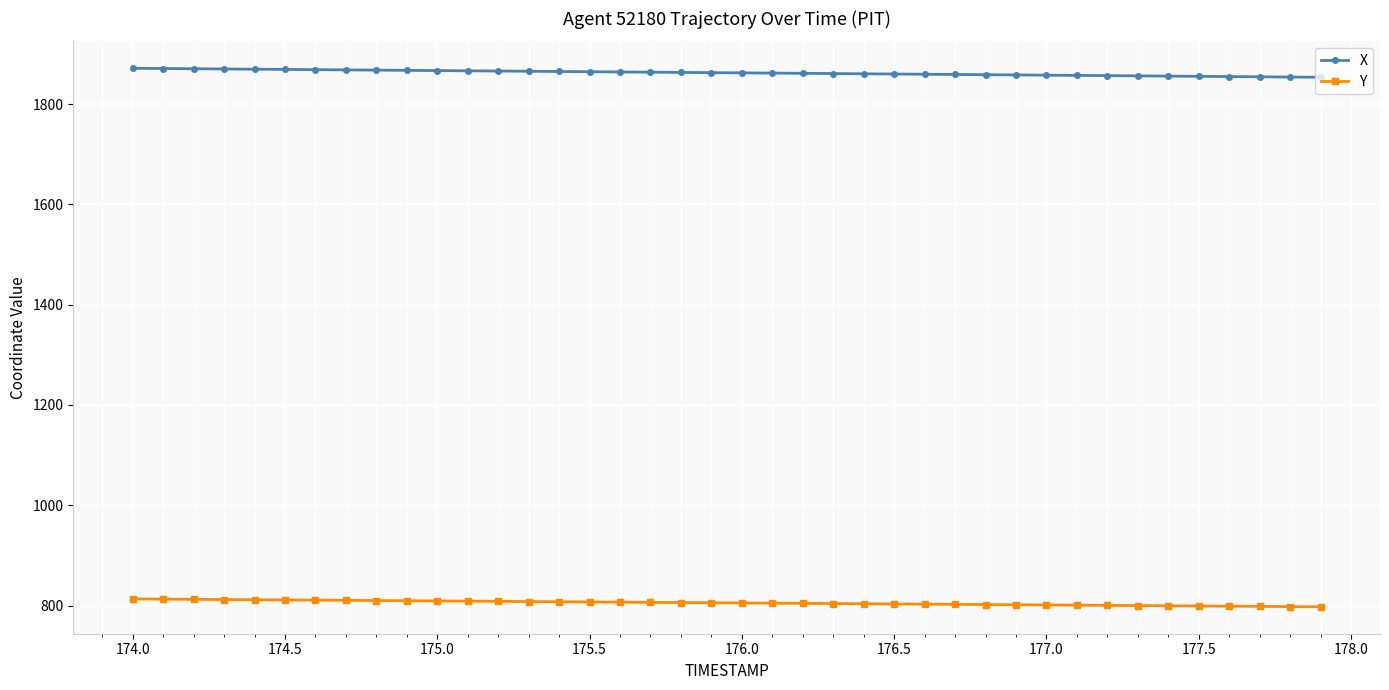

What is the greatest value displayed?

1871.5